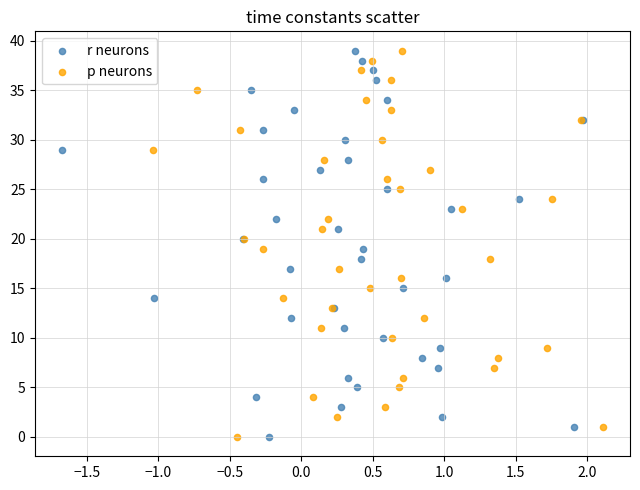

What are all the series names shown in the legend?

r neurons, p neurons